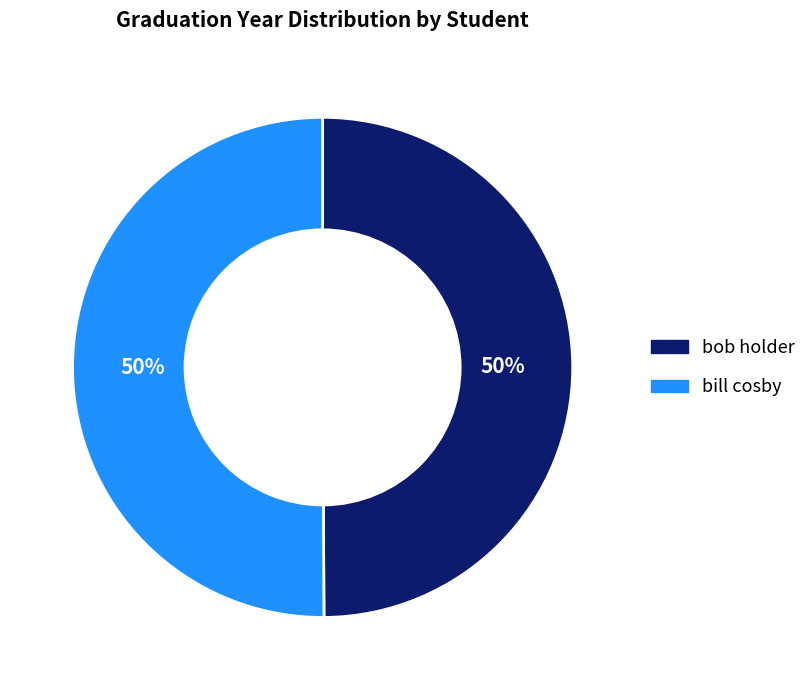

To the nearest percent, what is the combined percentage of bob holder and bill cosby?

100%